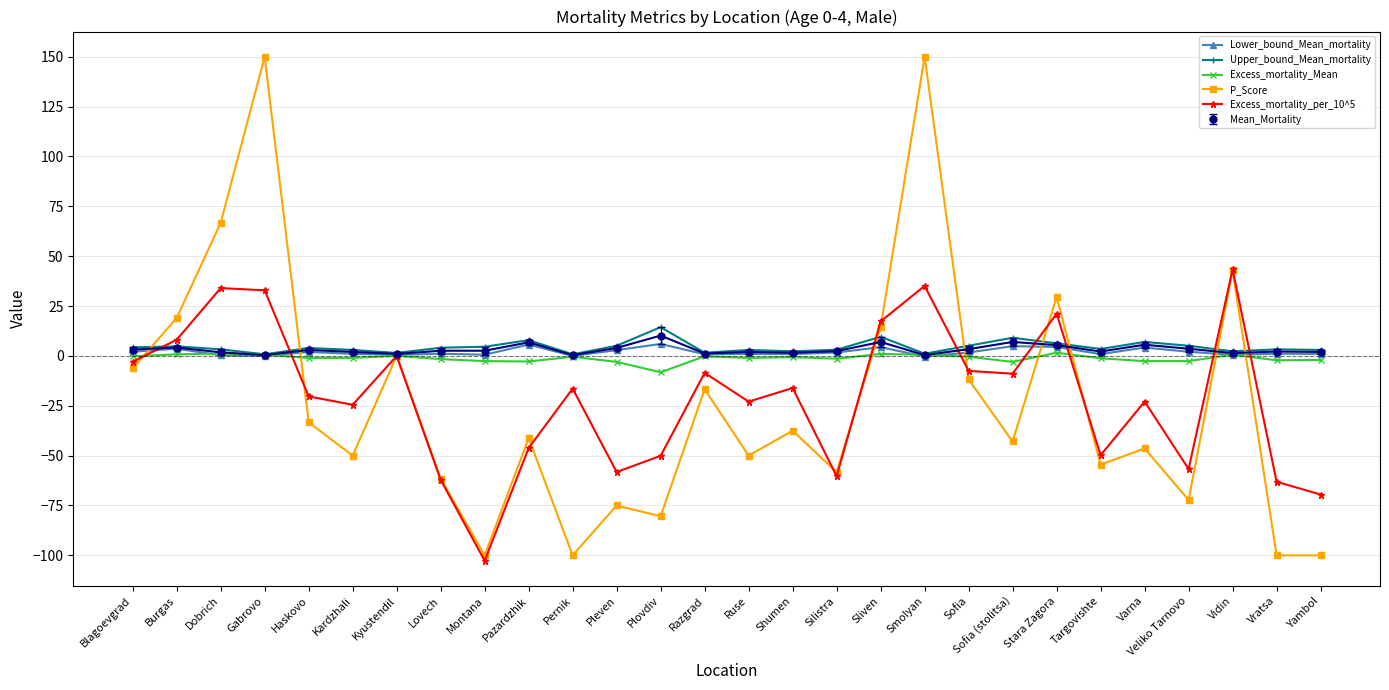

Count the number of categories in the chart.

28